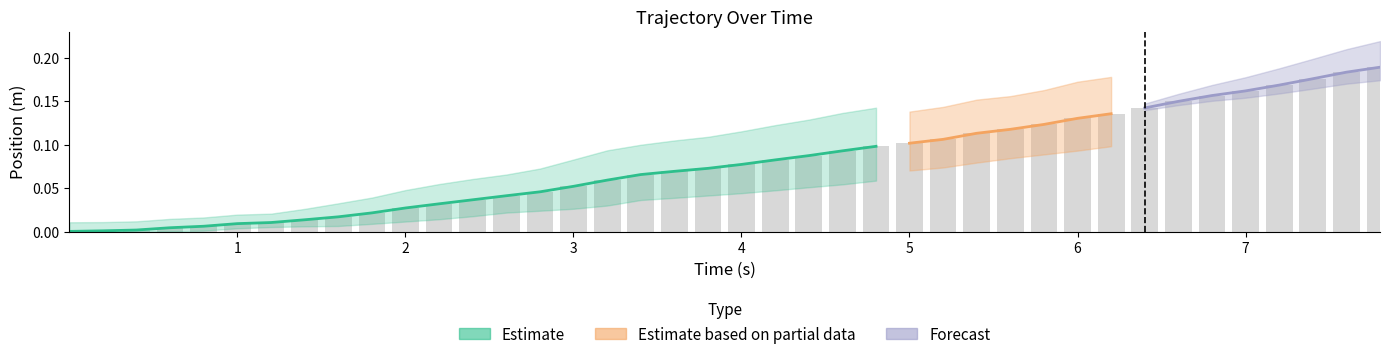

What is the difference between the maximum and minimum values?

0.2